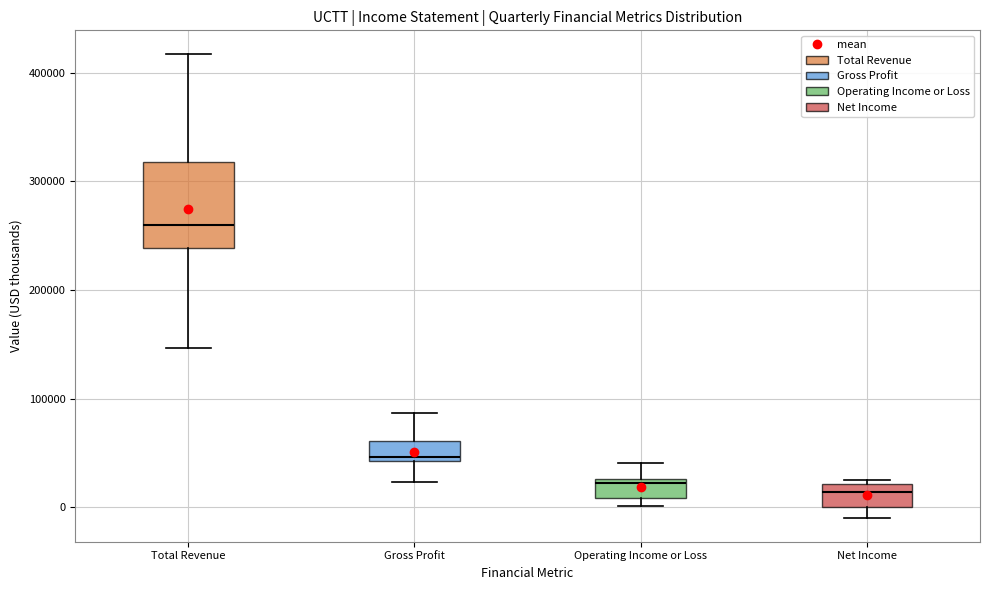

Reading left to right, read every box against the y-axis: the position of its median line, the range the box covers, and the ends of its whiskers. The values are not printed on the chart, so give them approximately, as read against the axis.

Total Revenue: median 260000, box 240000 to 320000, whiskers 150000 to 420000
Gross Profit: median 50000, box 40000 to 60000, whiskers 20000 to 90000
Operating Income or Loss: median 20000, box 10000 to 30000, whiskers 0 to 40000
Net Income: median 10000, box 0 to 20000, whiskers -10000 to 30000